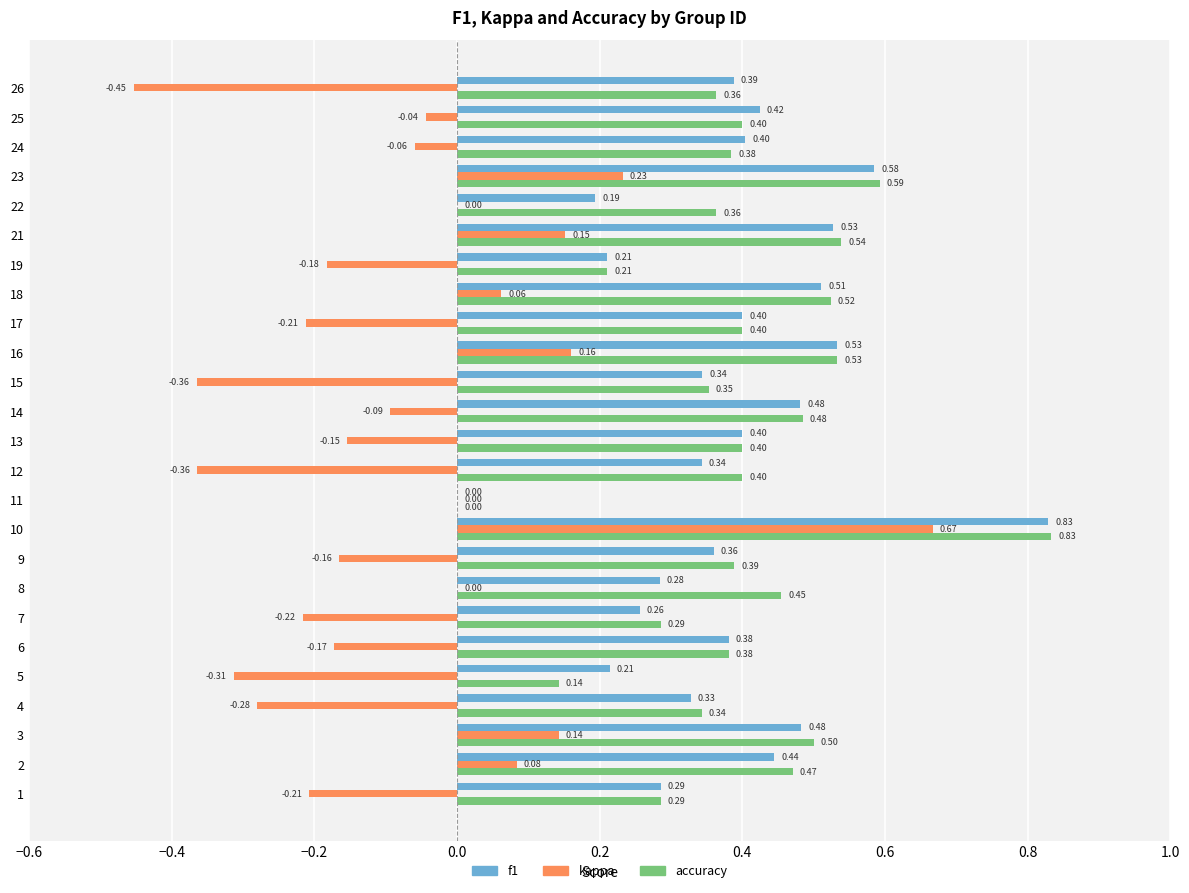

Which series has the widest spread of values?

kappa